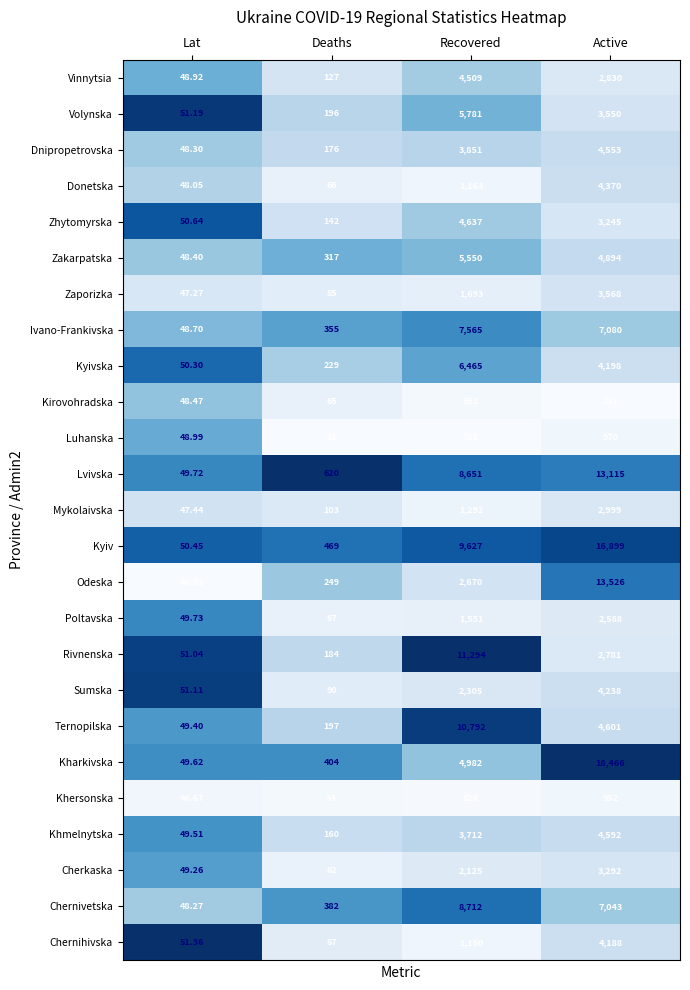

Which category has the lowest value across all series?

Deaths